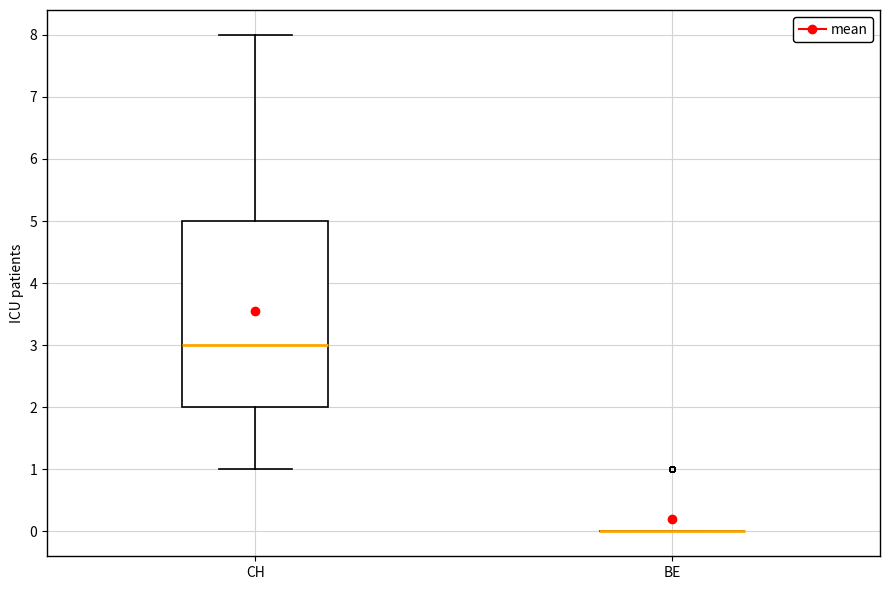

Reading left to right, transcribe this box plot: for each box, give where its median line is, the range the box spans, and where its two whiskers end, as read against the y-axis. The values are not printed on the chart, so give them approximately, as read against the axis.

CH: median 3, box 2 to 5, whiskers 1 to 8
BE: box collapsed to a line at 0, whiskers 0 to 0